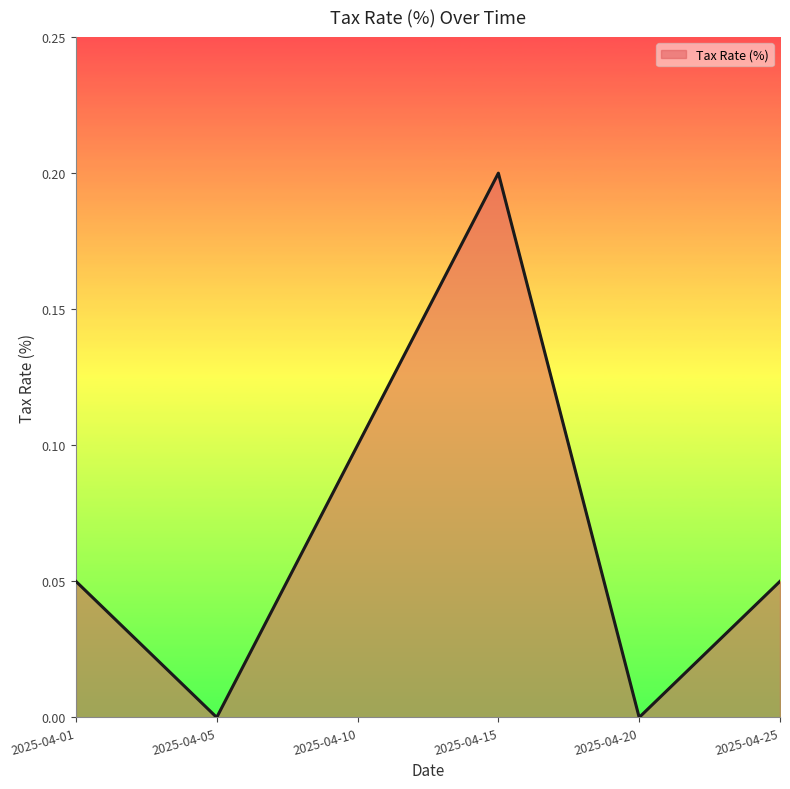

What is the difference between the maximum and second lowest values?

0.2